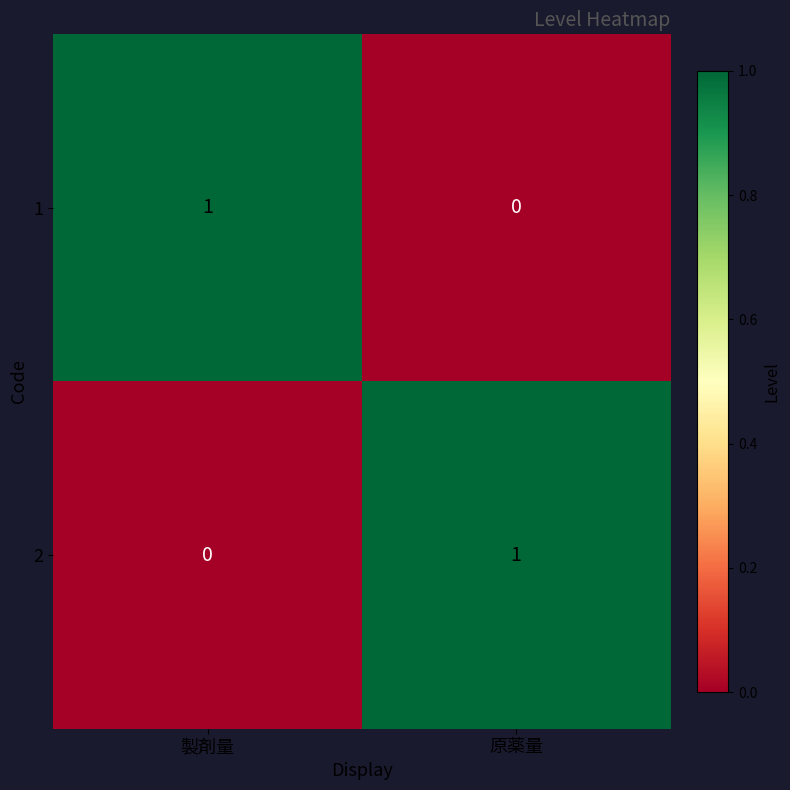

List the labels in order of 2 value, smallest first.

製剤量, 原薬量